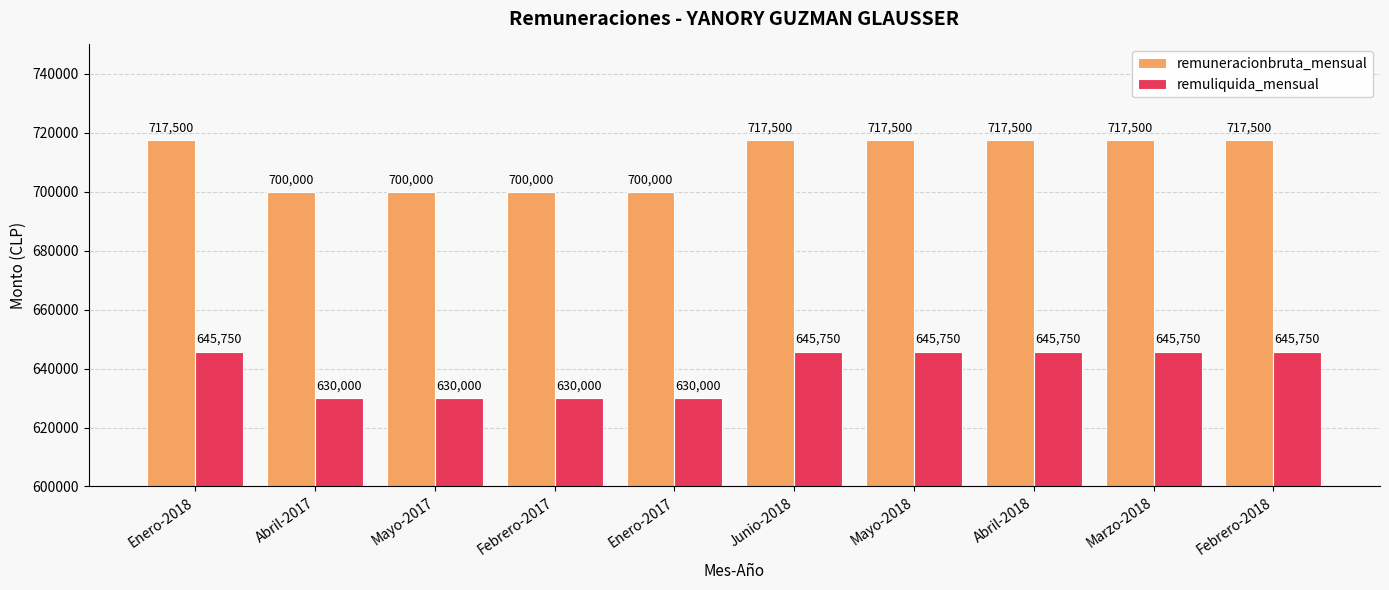

Reading right to left, transcribe all the data shown in this chart.

remuneracionbruta_mensual: Febrero-2018=717500	Marzo-2018=717500	Abril-2018=717500	Mayo-2018=717500	Junio-2018=717500	Enero-2017=700000	Febrero-2017=700000	Mayo-2017=700000	Abril-2017=700000	Enero-2018=717500
remuliquida_mensual: Febrero-2018=645750	Marzo-2018=645750	Abril-2018=645750	Mayo-2018=645750	Junio-2018=645750	Enero-2017=630000	Febrero-2017=630000	Mayo-2017=630000	Abril-2017=630000	Enero-2018=645750